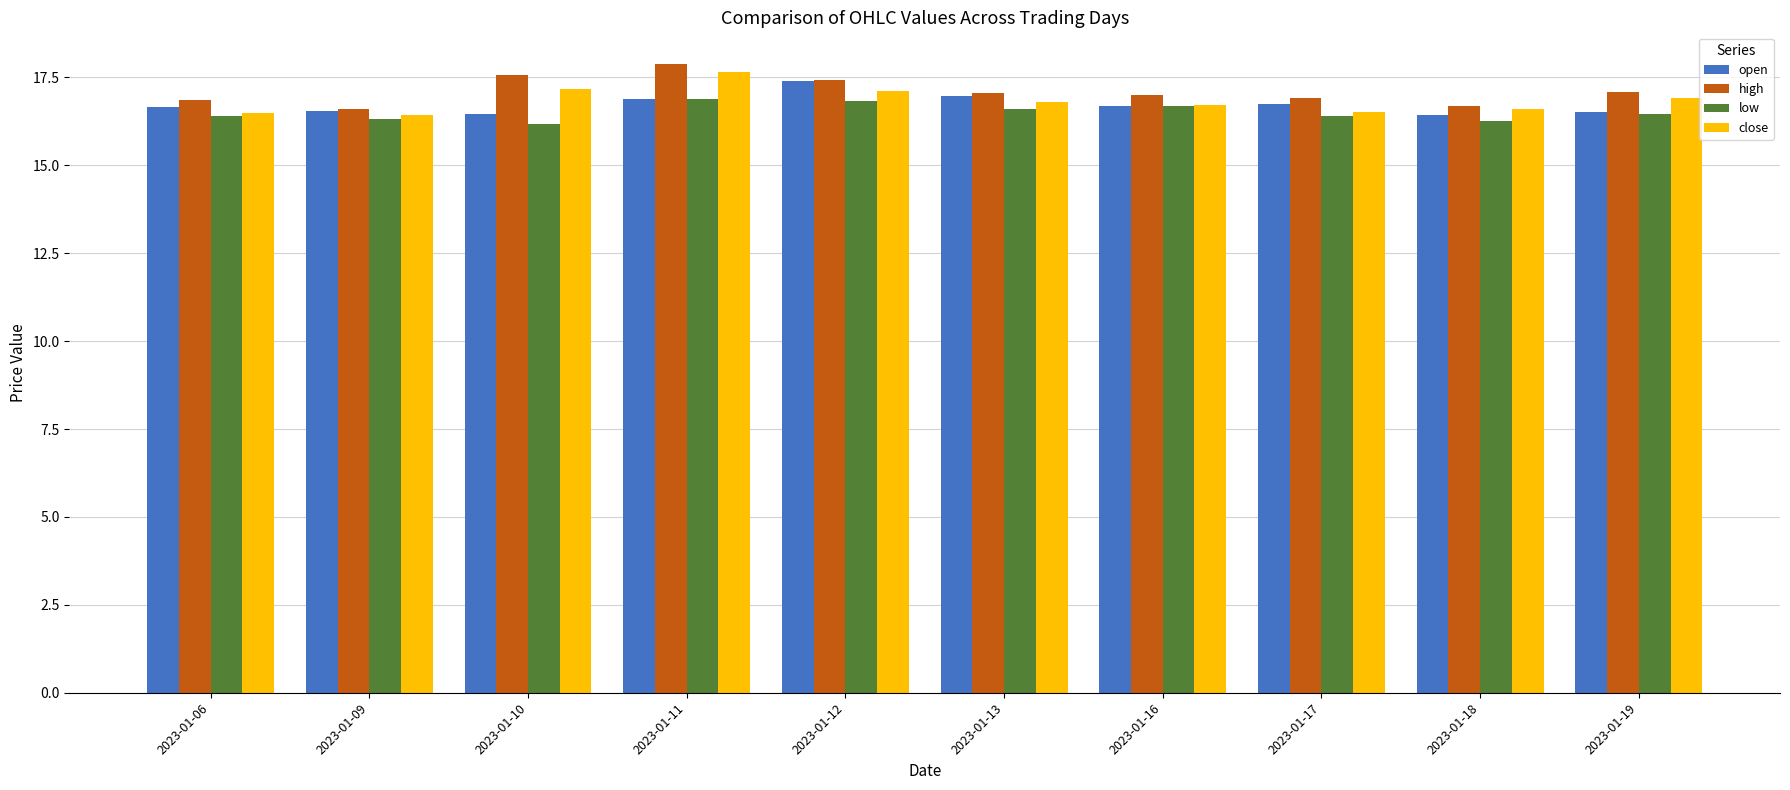

What is the difference between the highest and lowest values at 2023-01-18?

0.4